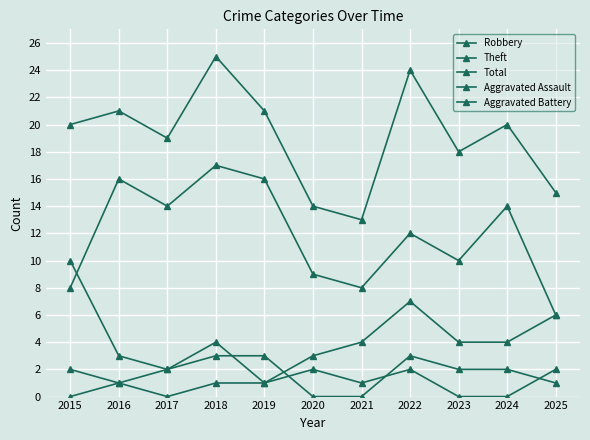

How many data points does each series have?

11